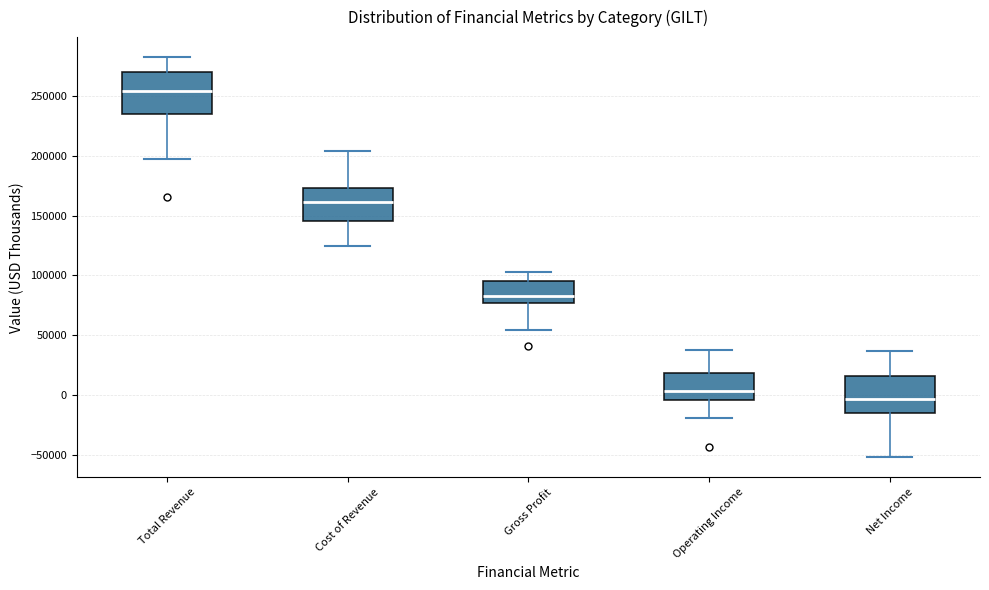

Reading left to right, transcribe this box plot: for each box, give where its median line is, the range the box spans, and where its two whiskers end, as read against the y-axis. The values are not printed on the chart, so give them approximately, as read against the axis.

Total Revenue: median 255000, box 235000 to 270000, whiskers 200000 to 285000
Cost of Revenue: median 160000, box 145000 to 175000, whiskers 125000 to 205000
Gross Profit: median 85000, box 75000 to 95000, whiskers 55000 to 105000
Operating Income: median 5000, box -5000 to 20000, whiskers -20000 to 40000
Net Income: median -5000, box -15000 to 15000, whiskers -50000 to 35000